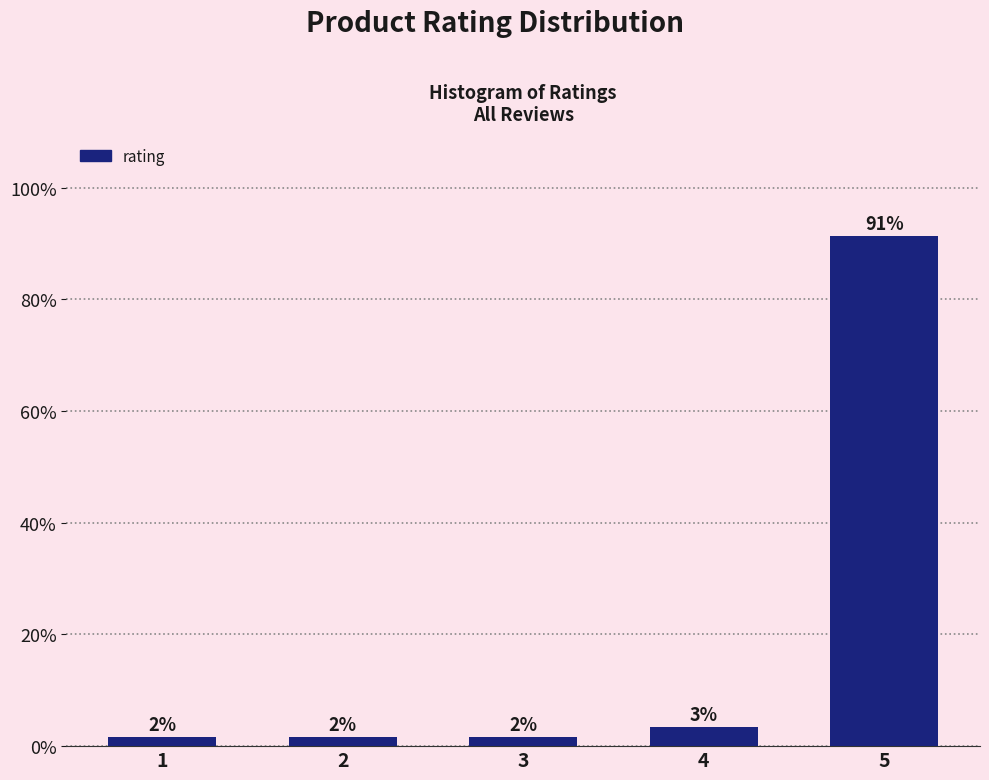

Are the bars horizontal?

No